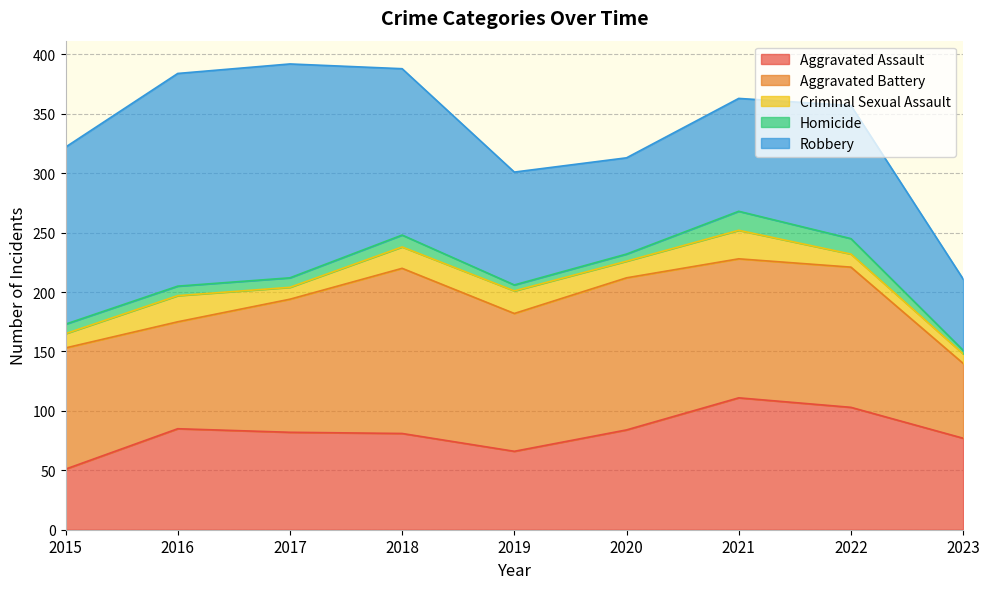

Which label corresponds to the smallest value in the chart?

2023